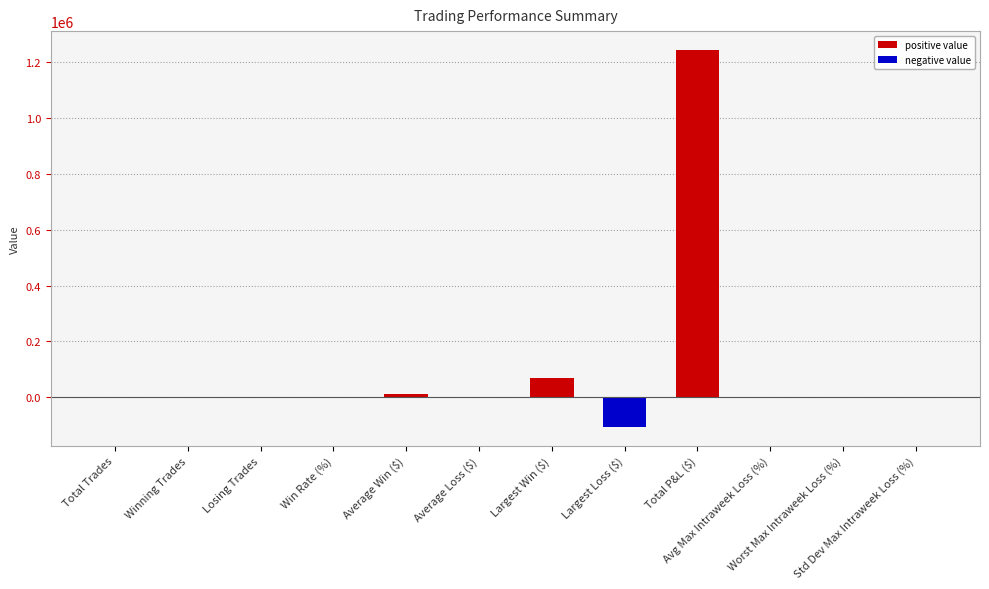

What is the sum of all values?

1213661.6